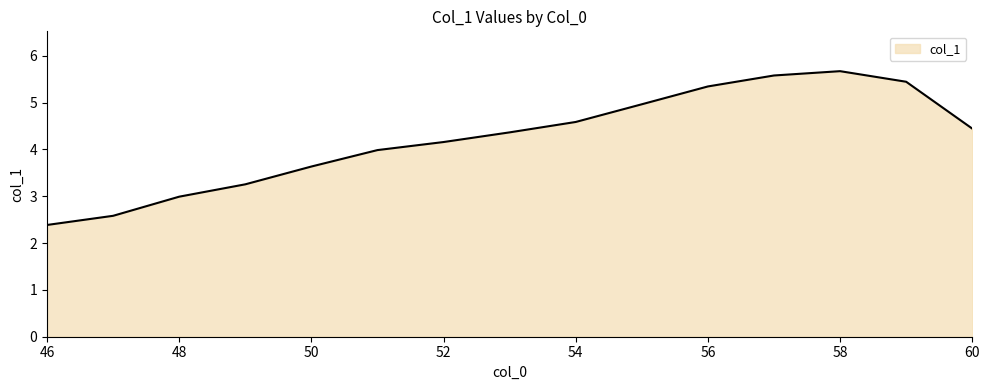

What is the smallest value displayed?

2.4